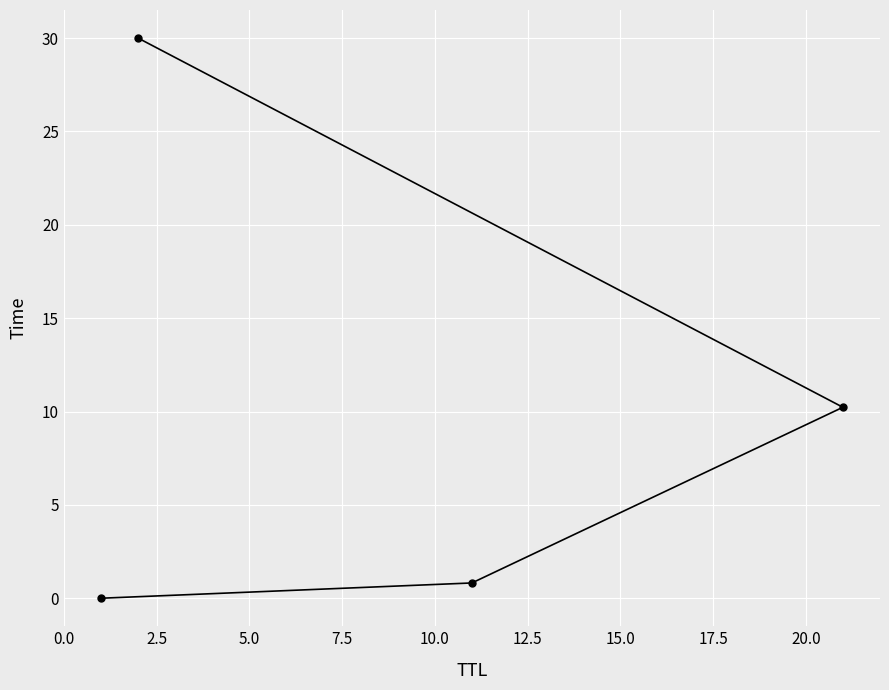

Is this an area chart (filled region under the line)?

No